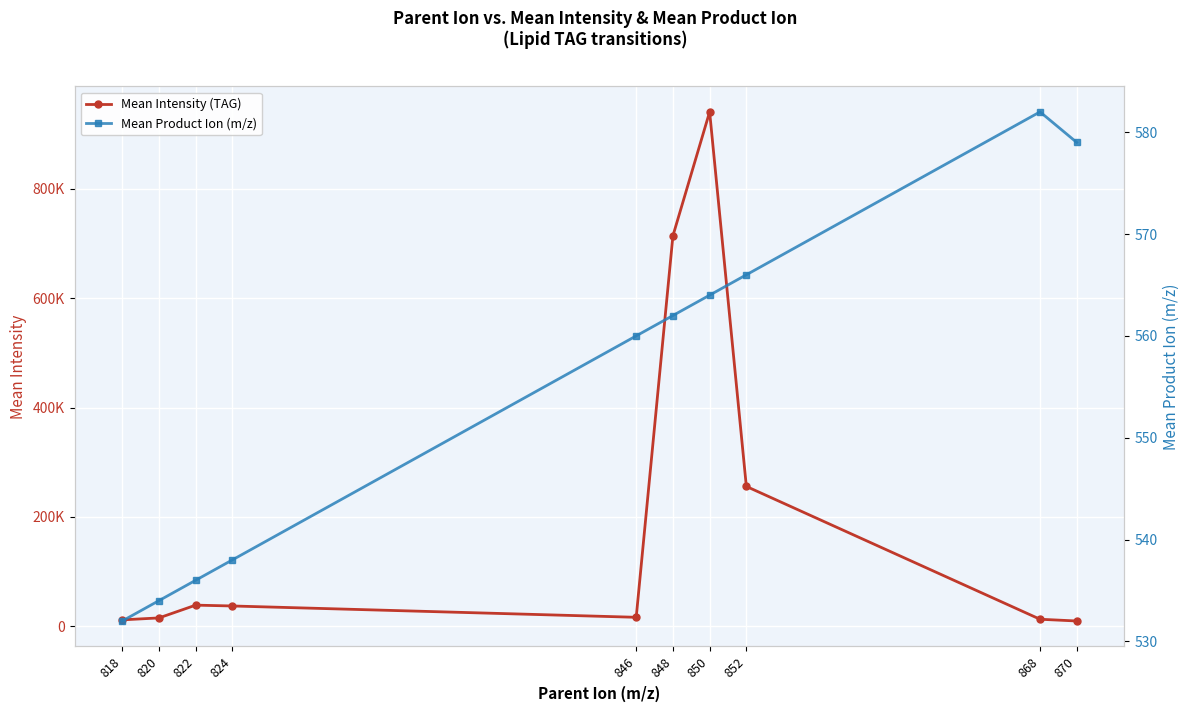

Is it true that Mean Product Ion (m/z) equals 856.9 at 850?

False